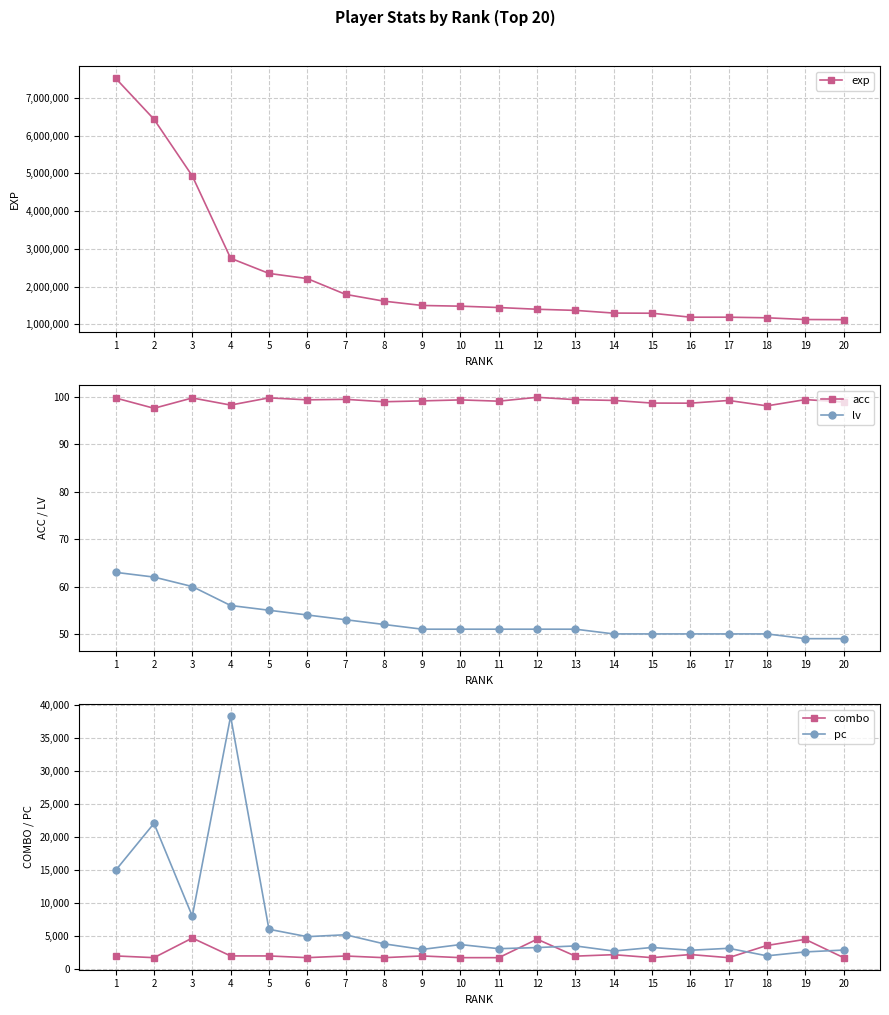

True or false: pc and lv cross at least once.

False